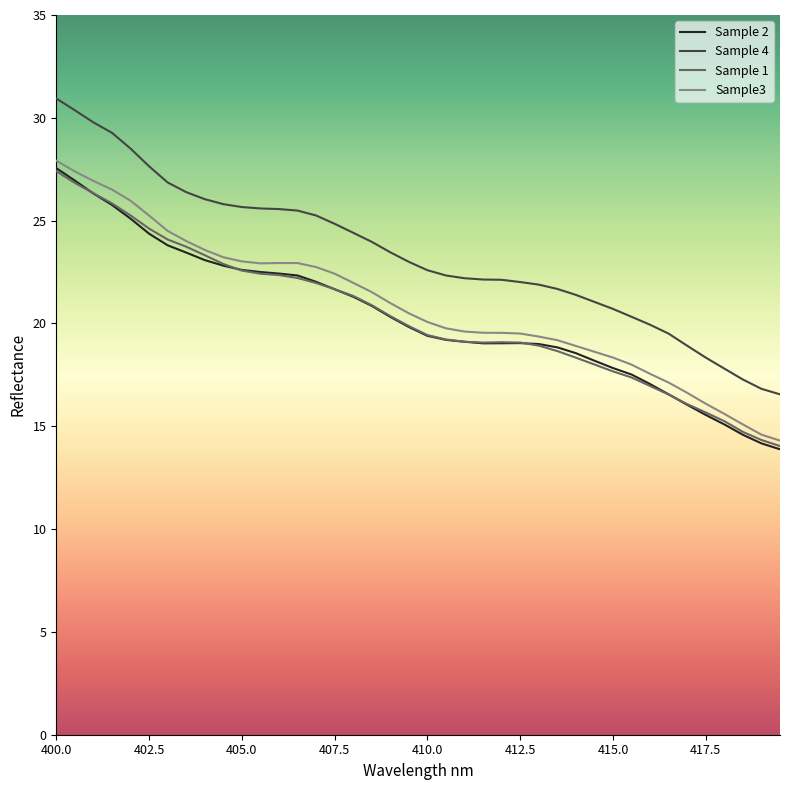

What is the difference between the second highest and minimum values in the Sample 2 series?

13.1